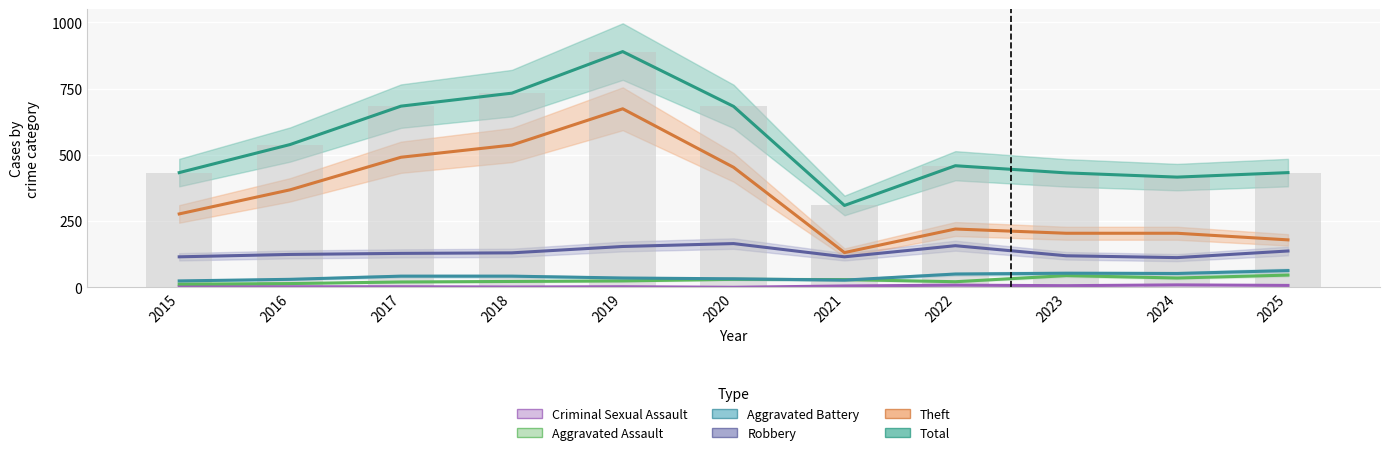

Where is Criminal Sexual Assault nearest to the value 4?

2015